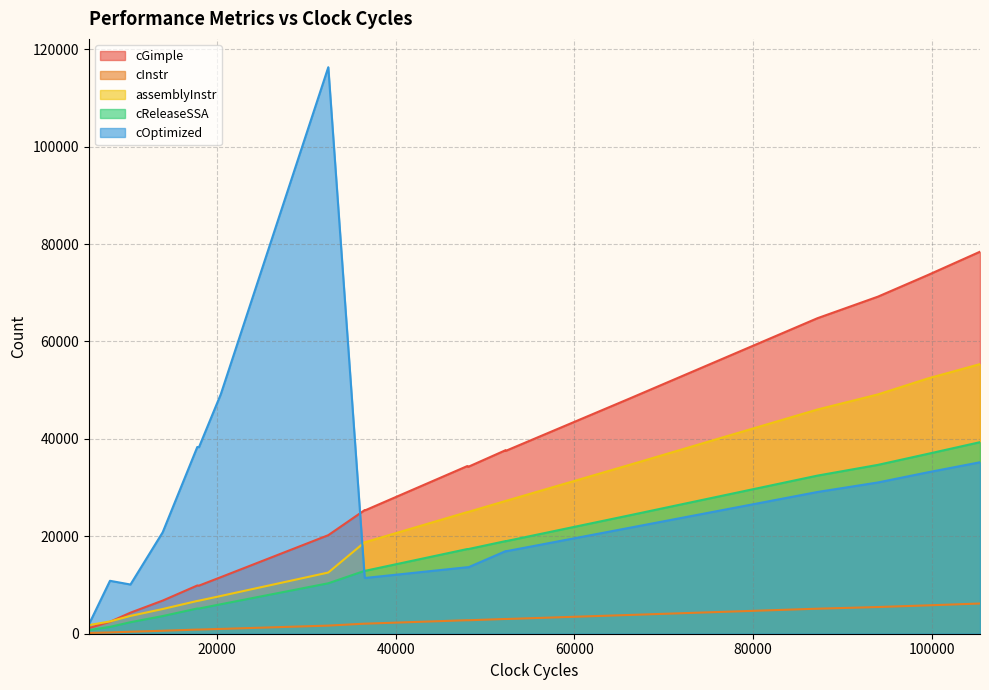

Rank the series by their average value, from lowest to highest.

cInstr, cReleaseSSA, assemblyInstr, cOptimized, cGimple